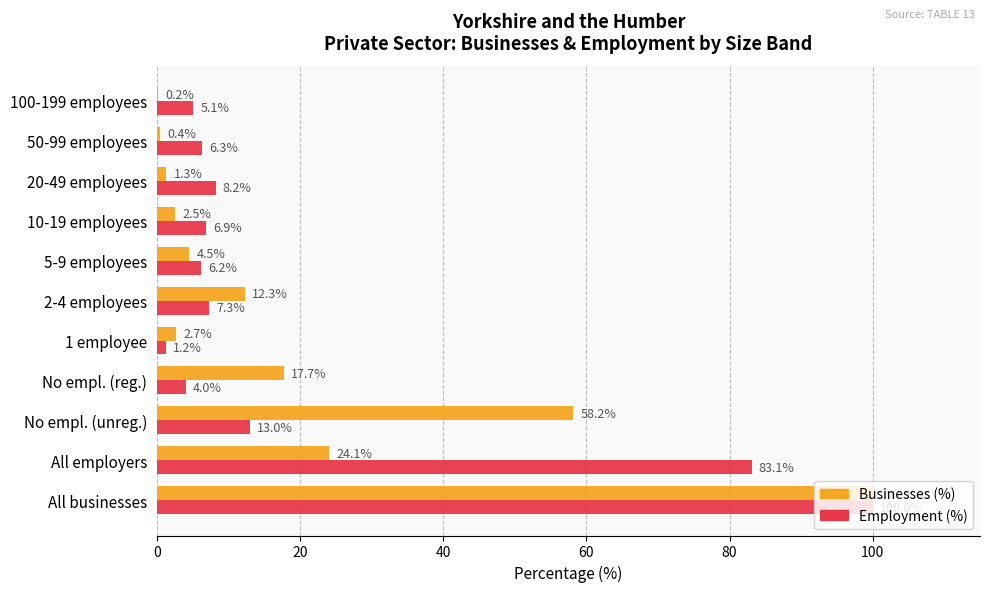

Which series has the largest total across all categories?

Employment (%)